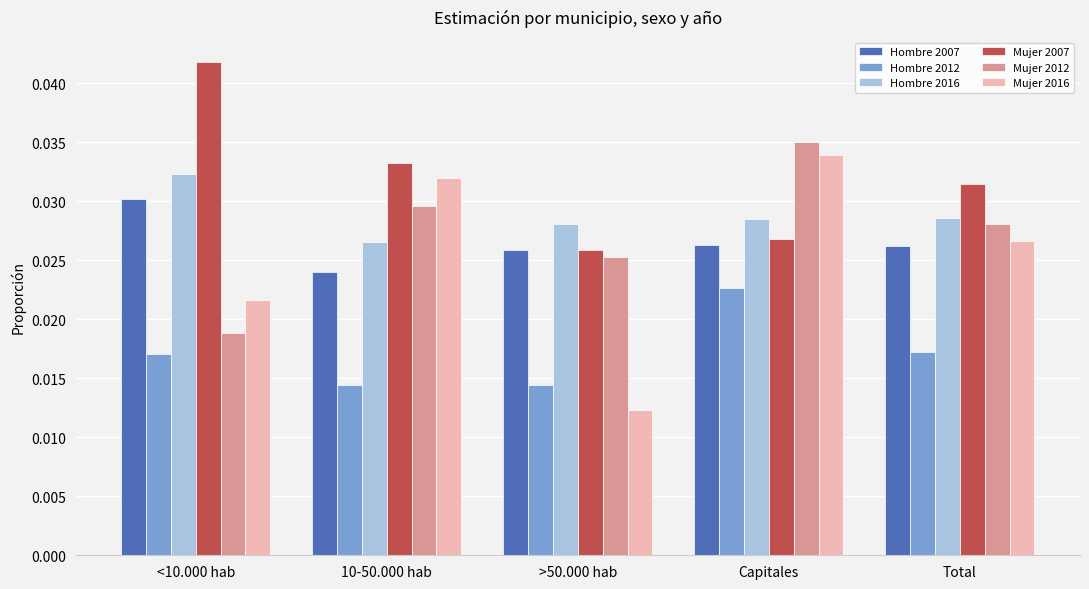

Which category has the lowest value in the Hombre 2007 series?

10-50.000 hab